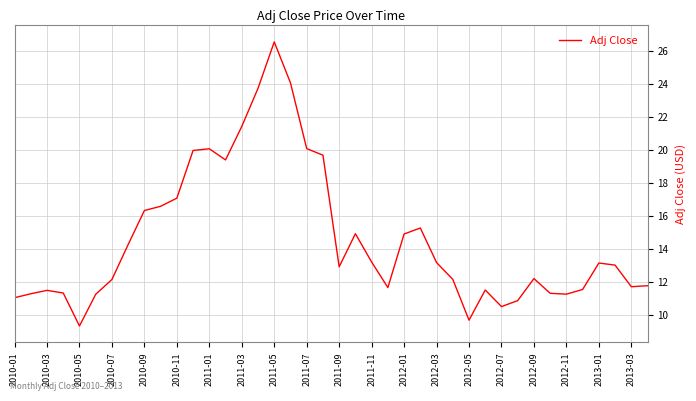

What is the maximum value shown in the chart?

26.6